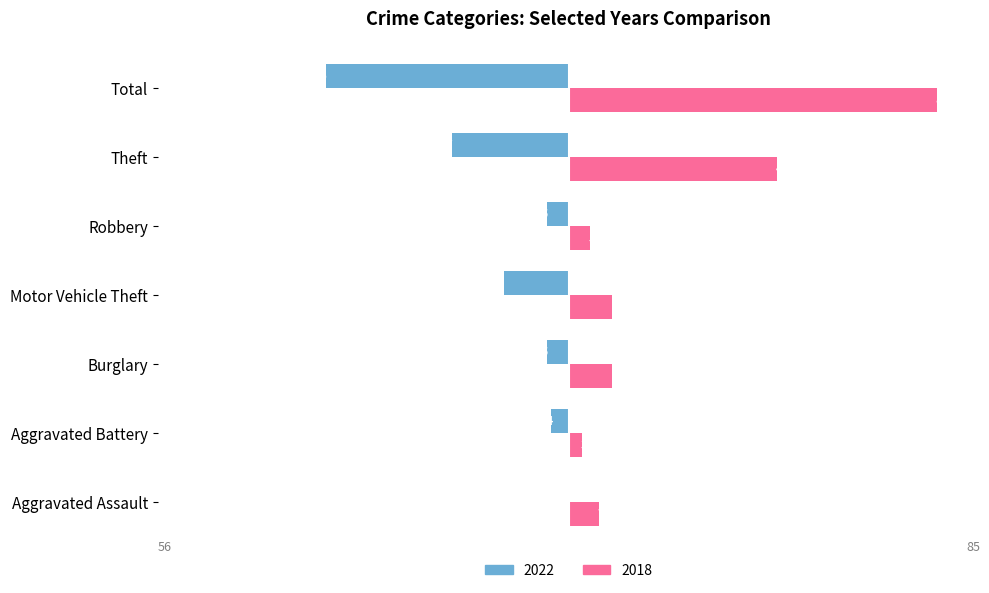

What is the difference between the maximum and minimum values in the 2018 series?

82